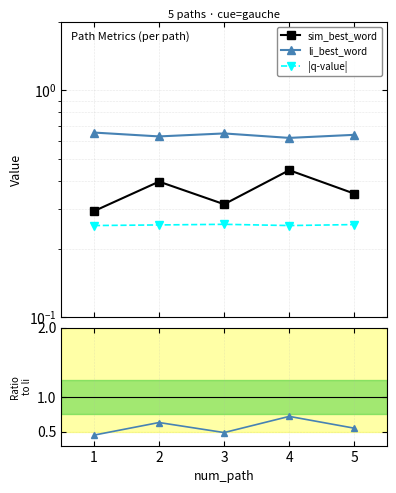

What value does the |q-value| series have at 3?

0.3